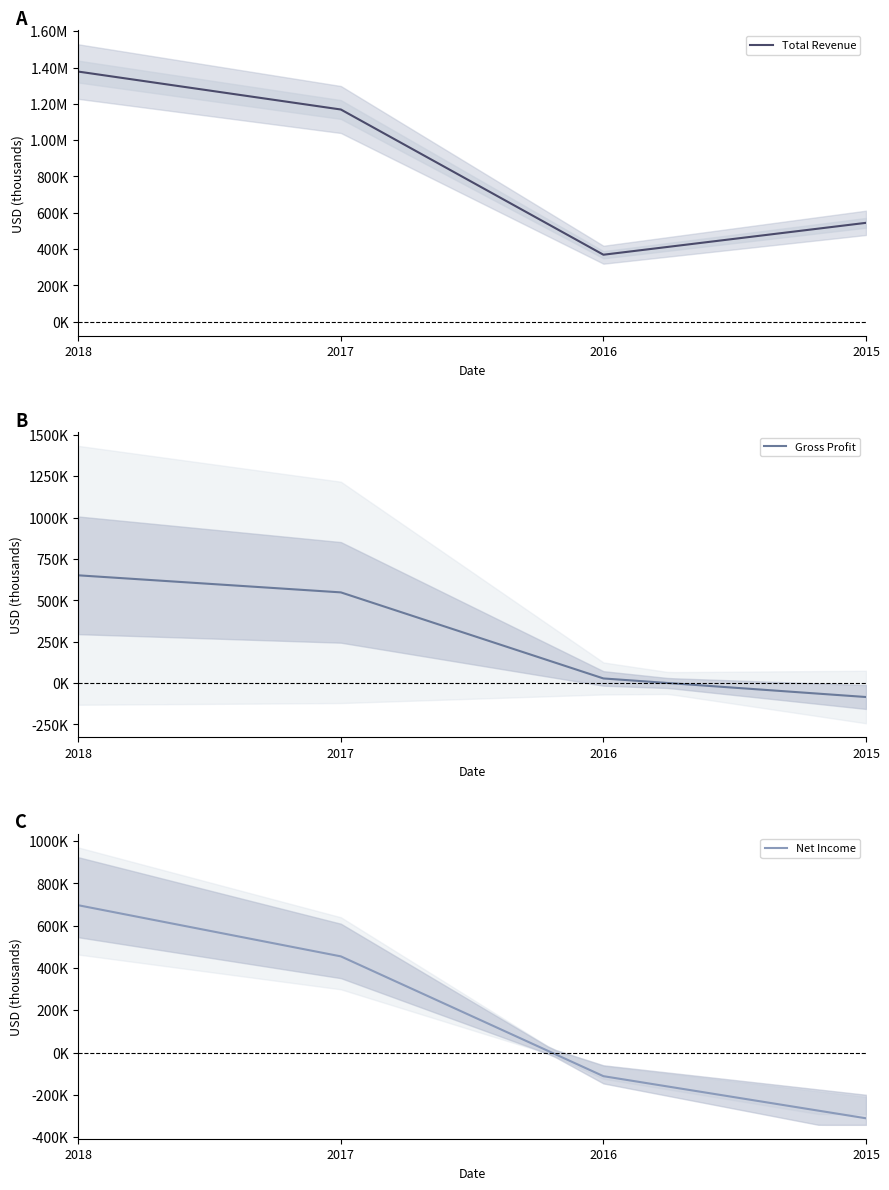

Is it true that Total Revenue equals 799779 at 2018?

False